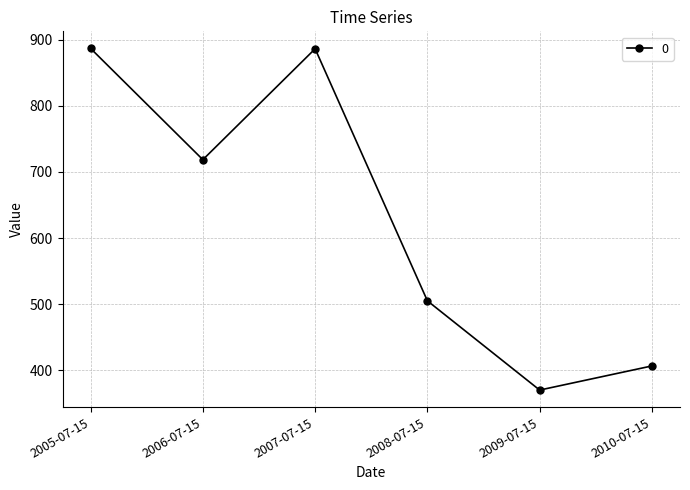

What is the maximum value shown in the chart?

886.7